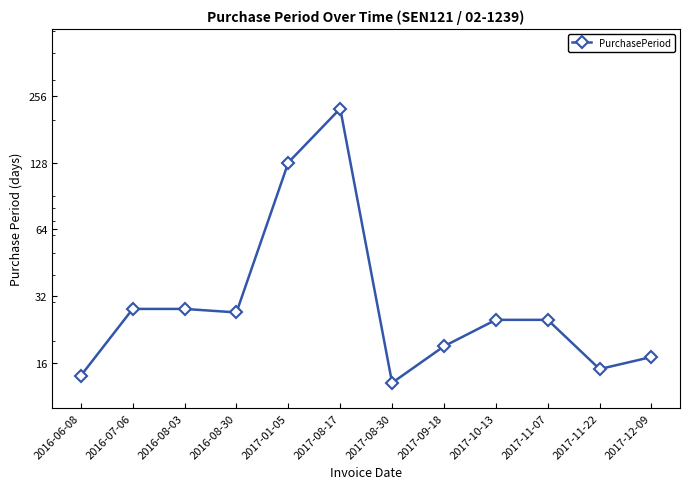

What is the difference between the second highest and second lowest values?

114